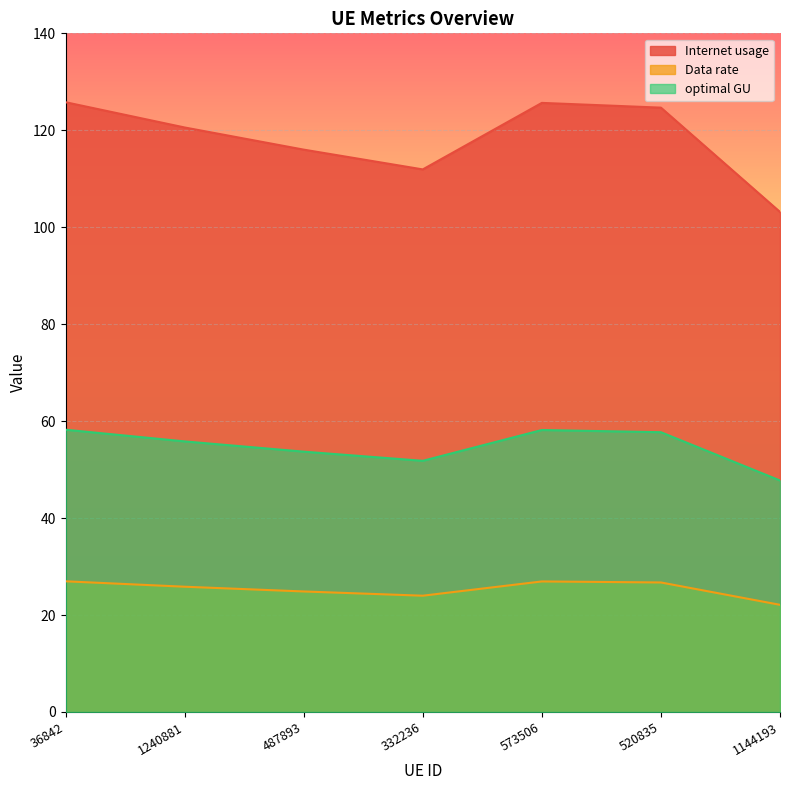

Is it true that Data rate equals 16.3 at 520835?

False